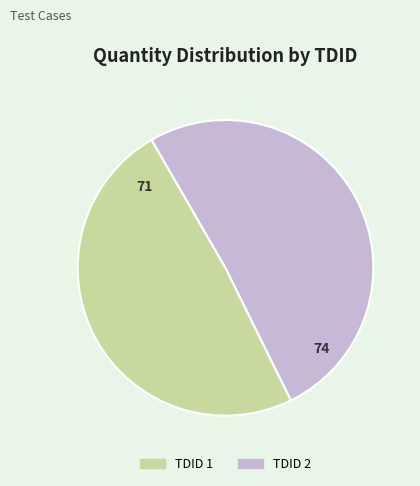

True or false: TDID 1 accounts for 49% of the total.

True